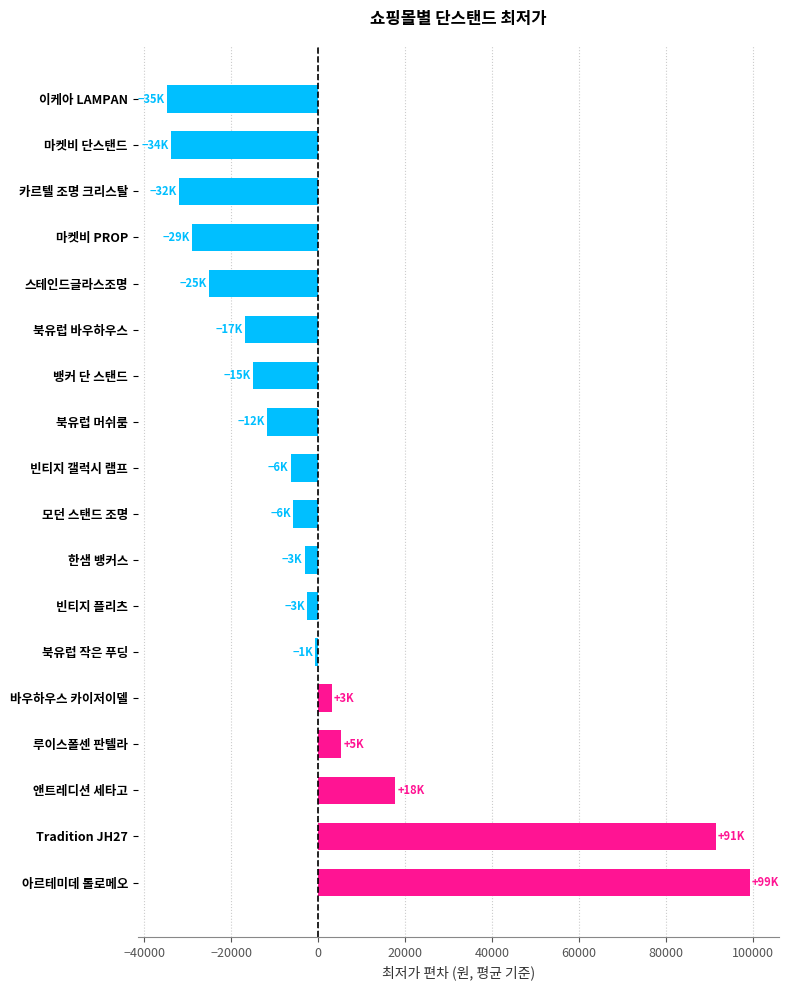

The value at 아르테미데 톨로메오 is 99249.4. True or false?

True